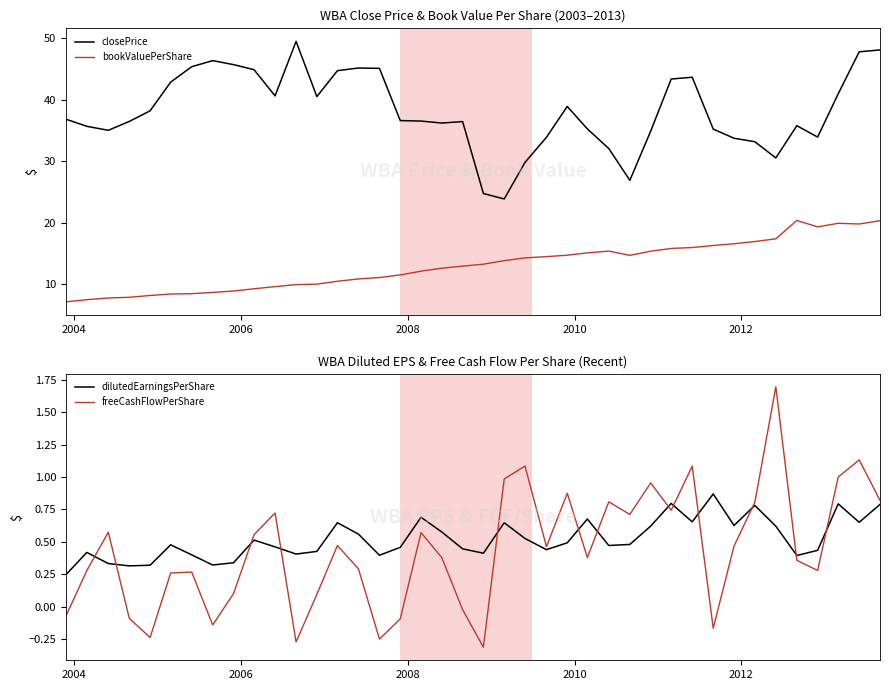

What is the value of the dilutedEarningsPerShare point at the 25th from the left?

0.5